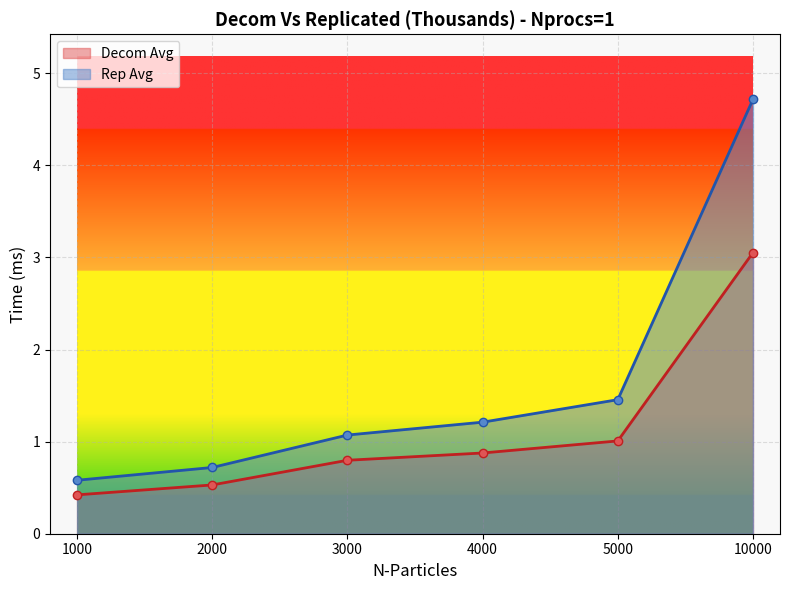

At 3000, list the series in order from largest to smallest.

Rep Avg, Decom Avg